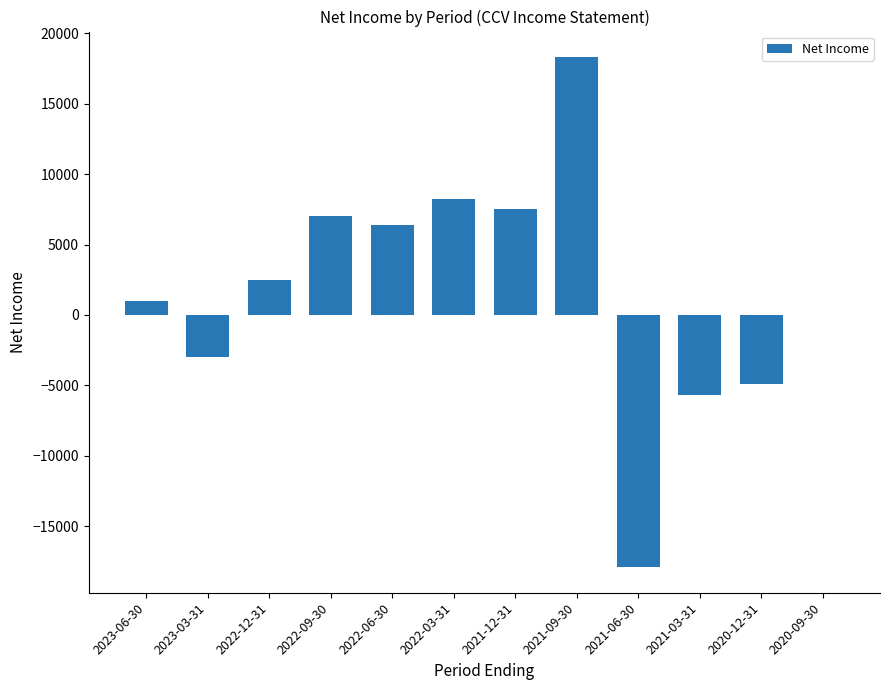

Does the chart contain stacked bars?

No